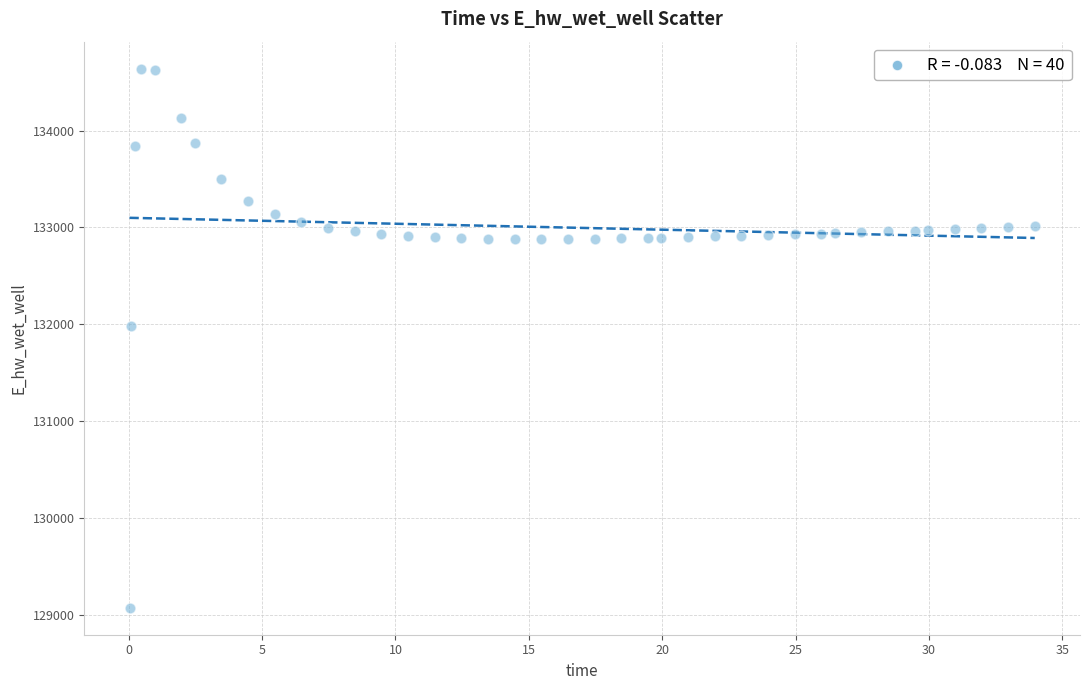

What is the range of X values (max minus min)?

33.9